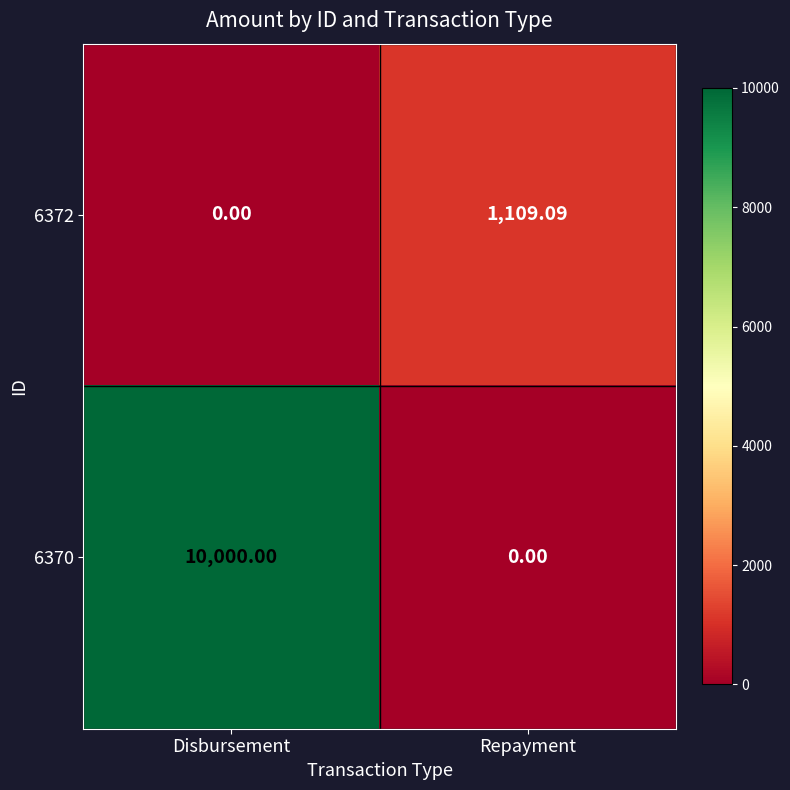

Rank the series at Disbursement from lowest to highest value.

6372, 6370